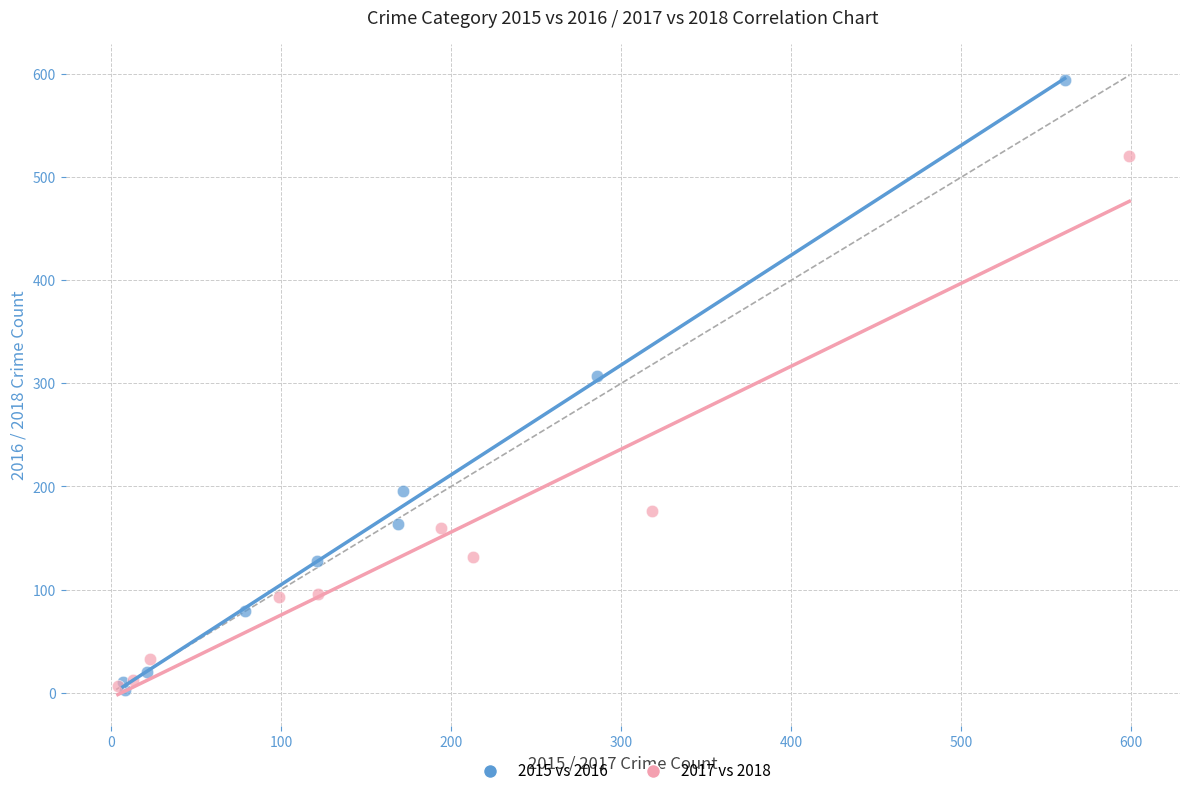

Which series reaches the maximum Y coordinate?

2015 vs 2016